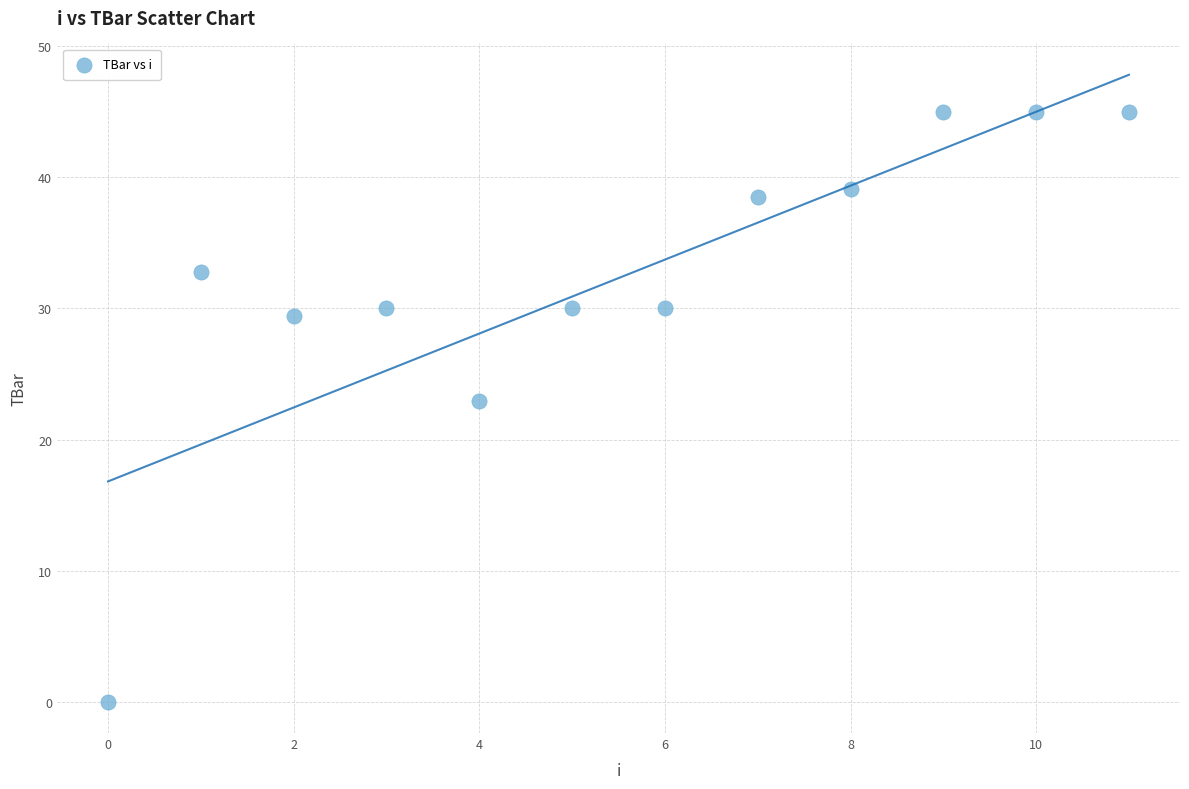

What Y value in the scatter plot is closest to 22?

22.9